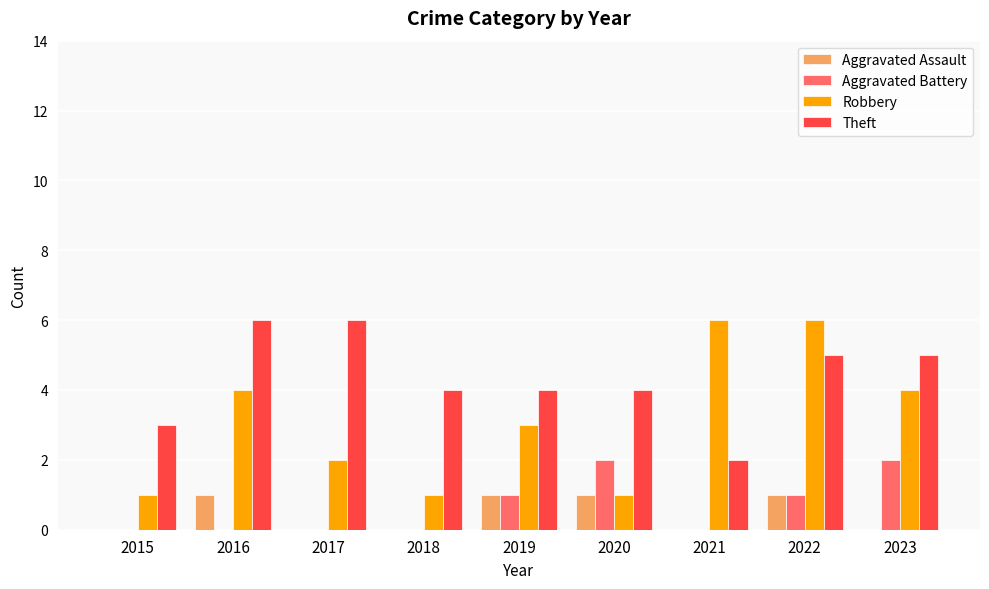

What is the sum of all Theft values?

39